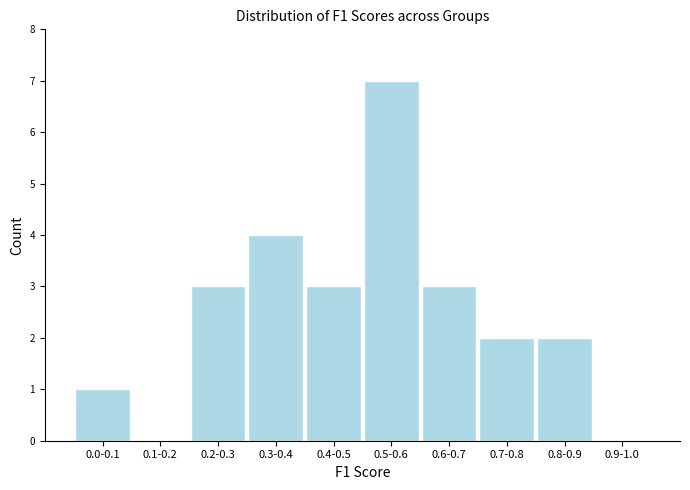

Reading left to right, extract all data points from this chart.

0.0-0.1=1	0.1-0.2=0	0.2-0.3=3	0.3-0.4=4	0.4-0.5=3	0.5-0.6=7	0.6-0.7=3	0.7-0.8=2	0.8-0.9=2	0.9-1.0=0